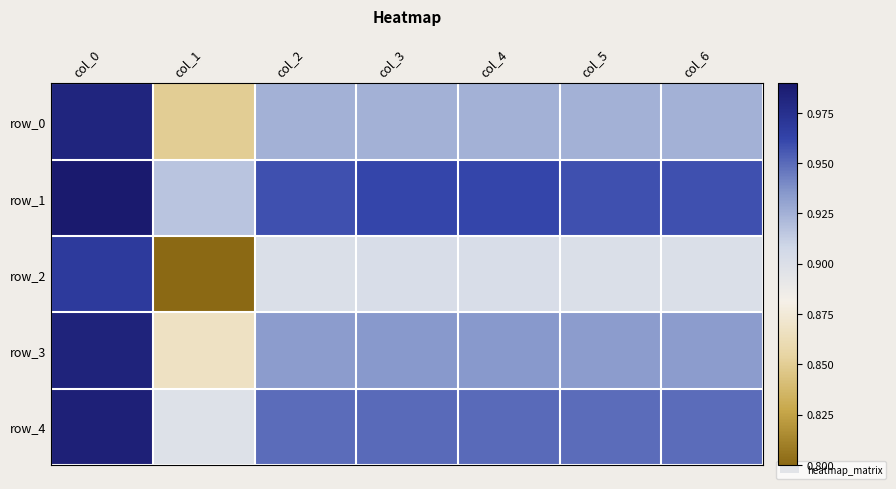

Rank the categories by row_1 value from highest to lowest.

col_0, col_3, col_4, col_2, col_5, col_6, col_1